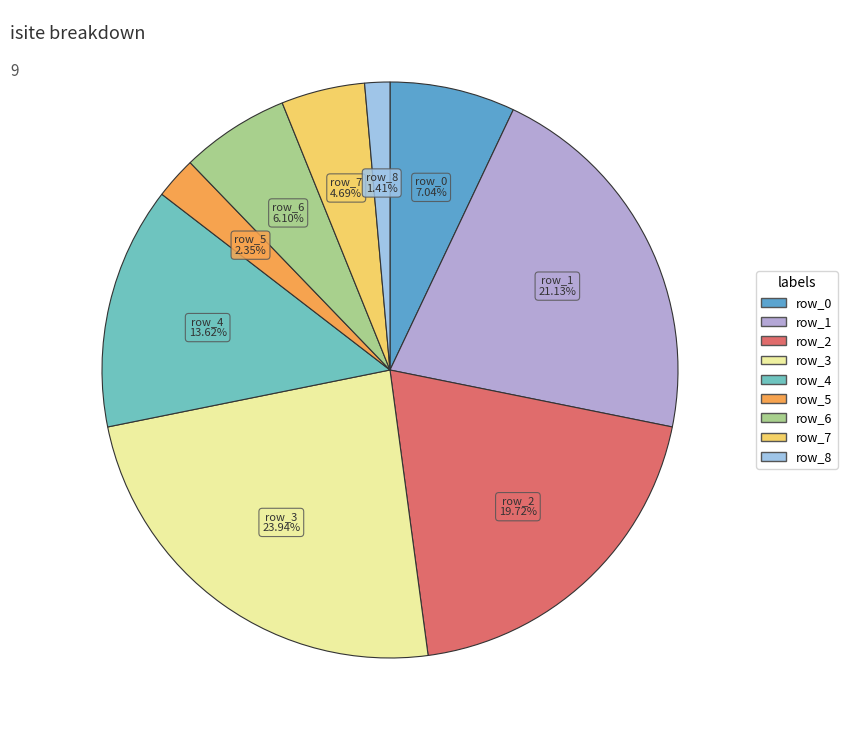

Between row_5 and row_3, which is larger?

row_3